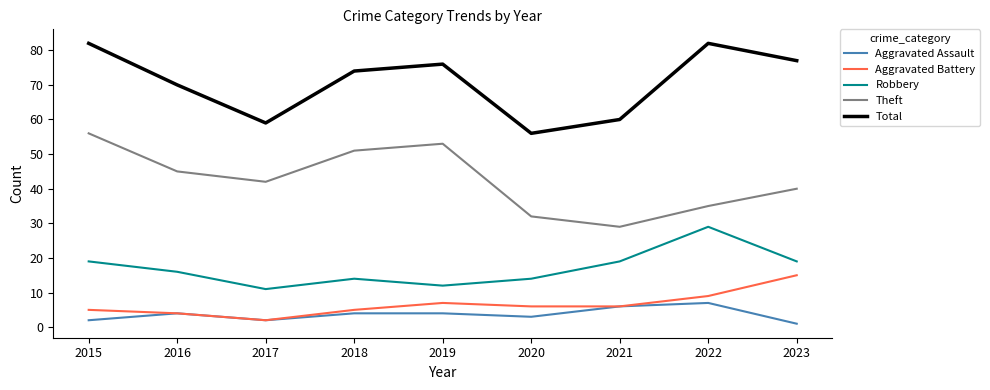

Reading left to right, what are all the values shown in this chart?

Aggravated Assault: 2015=2	2016=4	2017=2	2018=4	2019=4	2020=3	2021=6	2022=7	2023=1
Aggravated Battery: 2015=5	2016=4	2017=2	2018=5	2019=7	2020=6	2021=6	2022=9	2023=15
Robbery: 2015=19	2016=16	2017=11	2018=14	2019=12	2020=14	2021=19	2022=29	2023=19
Theft: 2015=56	2016=45	2017=42	2018=51	2019=53	2020=32	2021=29	2022=35	2023=40
Total: 2015=82	2016=70	2017=59	2018=74	2019=76	2020=56	2021=60	2022=82	2023=77